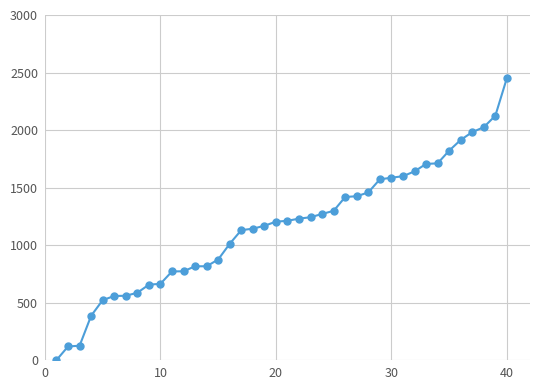

What is the average value?

1163.7